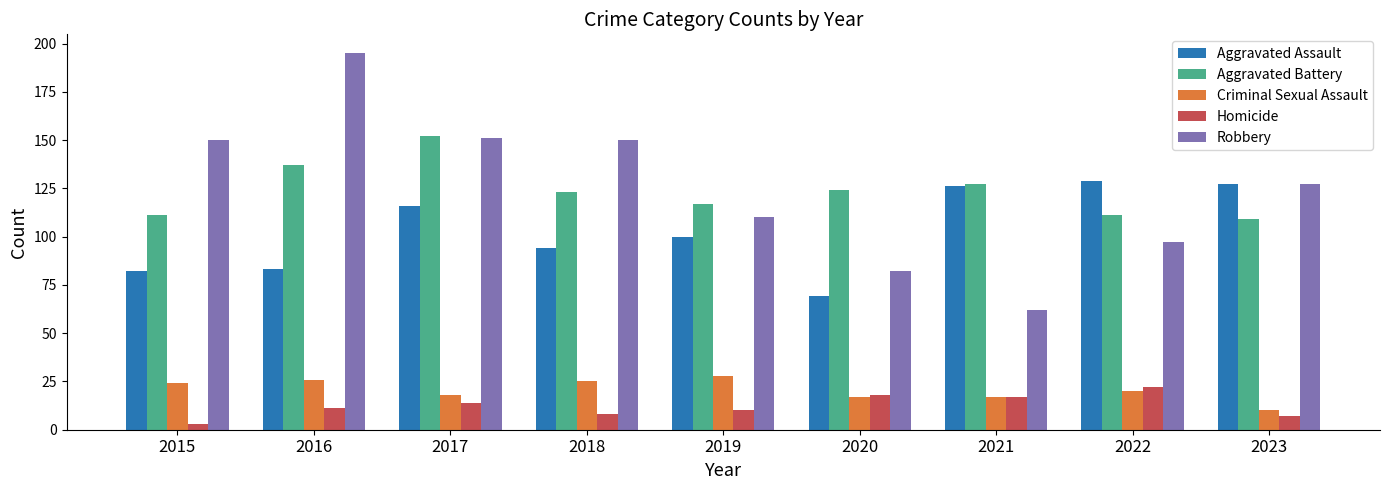

What is the minimum value shown in the chart?

3